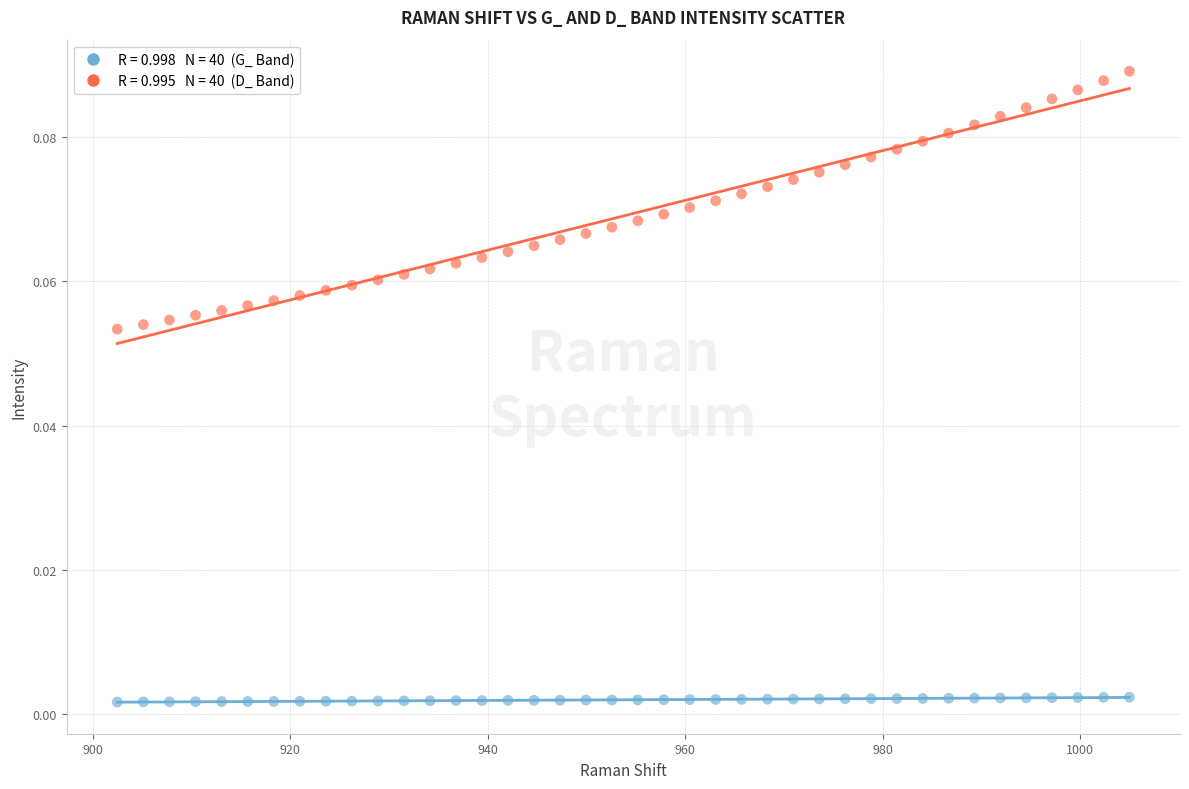

Across all data points, what is the range of X values (max minus min)?

102.6